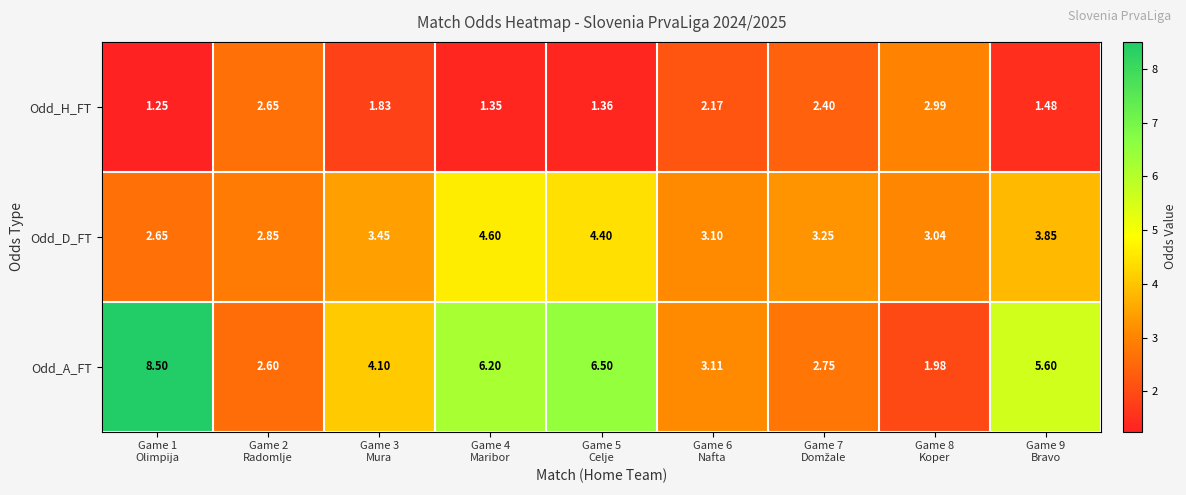

What is the greatest value displayed?

8.5